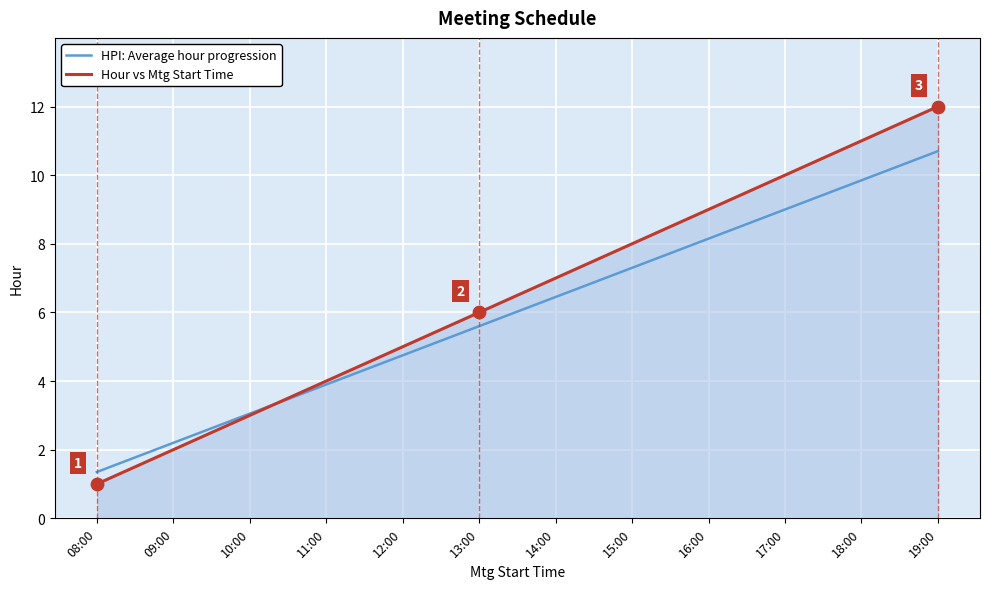

What is the total value across all series at 19:00?

22.7